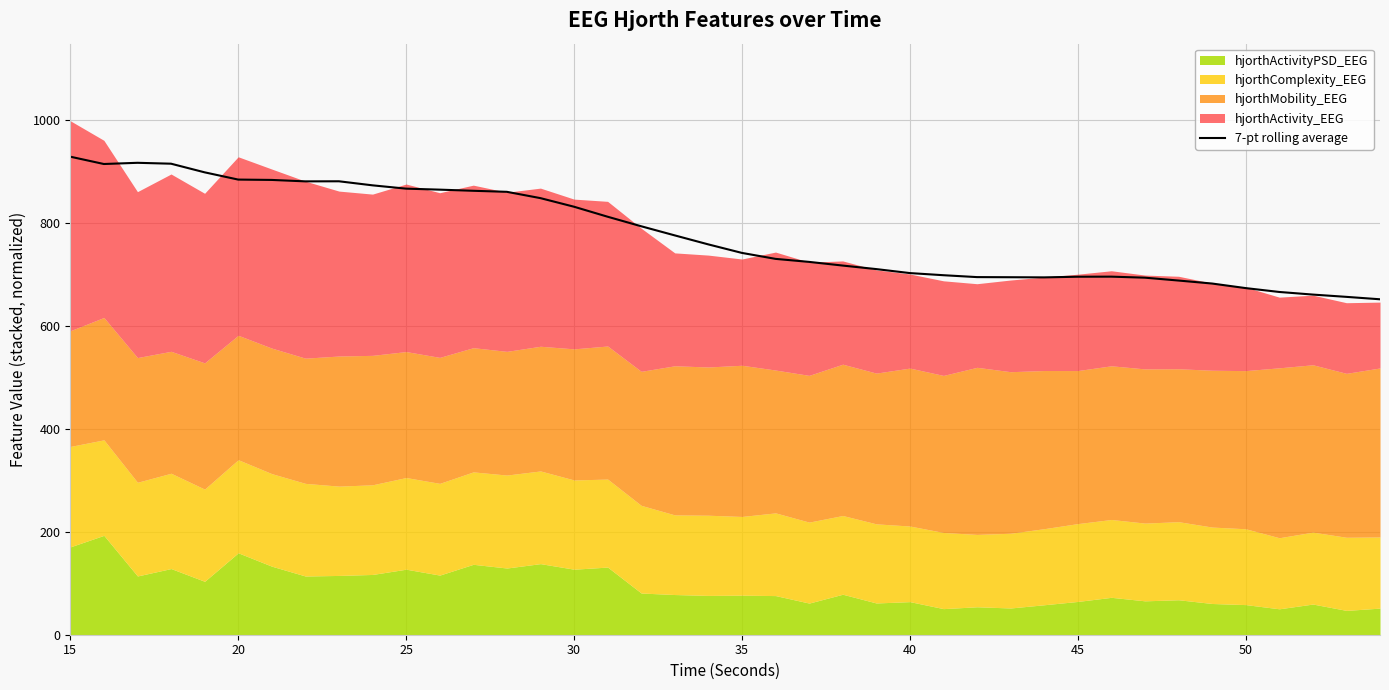

Is it true that the value at 17 is 478.5?

False